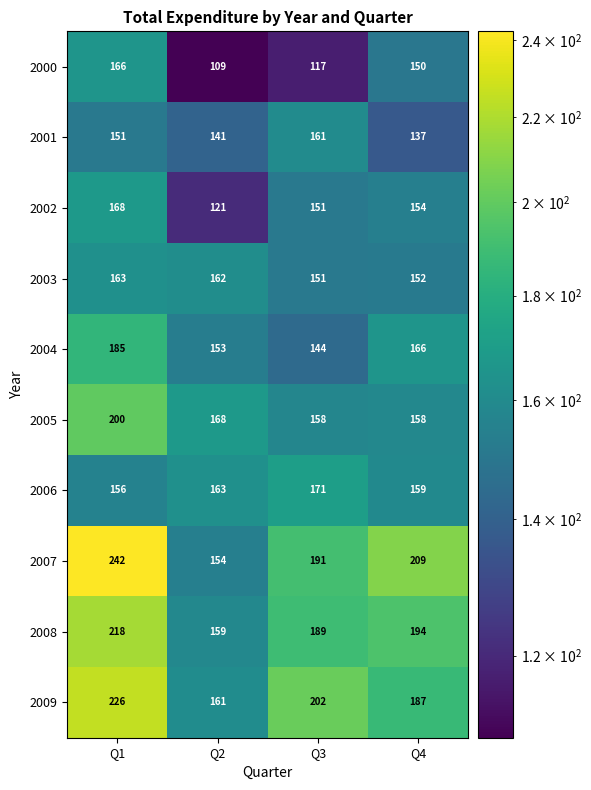

The 2004 series shows 166 at Q4. True or false?

True